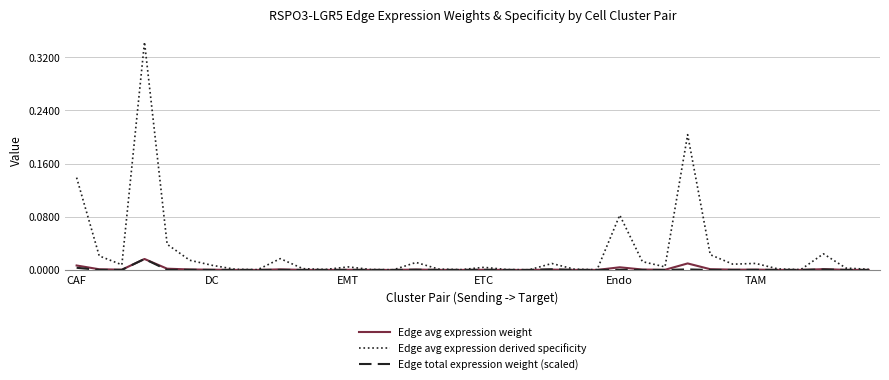

Which series has the largest range (max minus min)?

Edge avg expression derived specificity